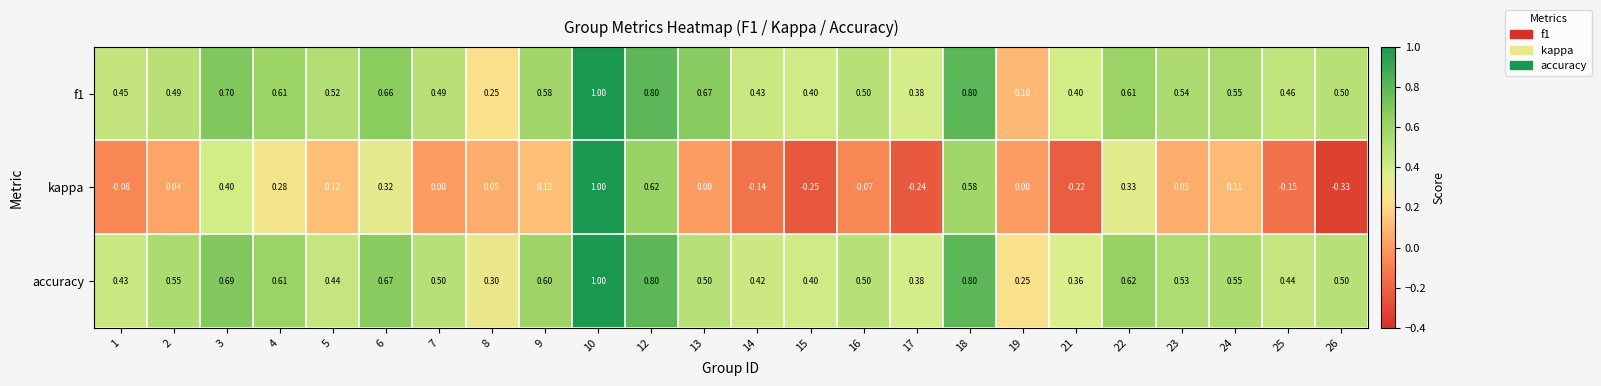

At which category is the sum across all series the highest?

10